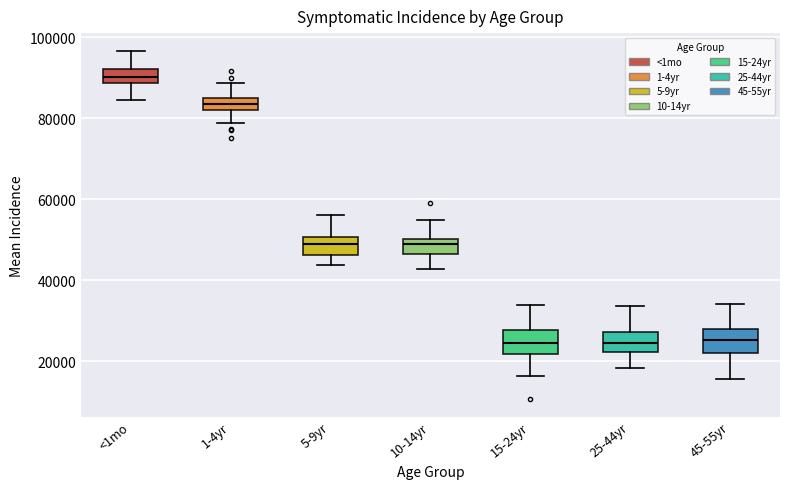

Where is the lower edge of the box for 5-9yr on the y-axis? The values are not printed on the chart, so give them approximately, as read against the axis.

46000